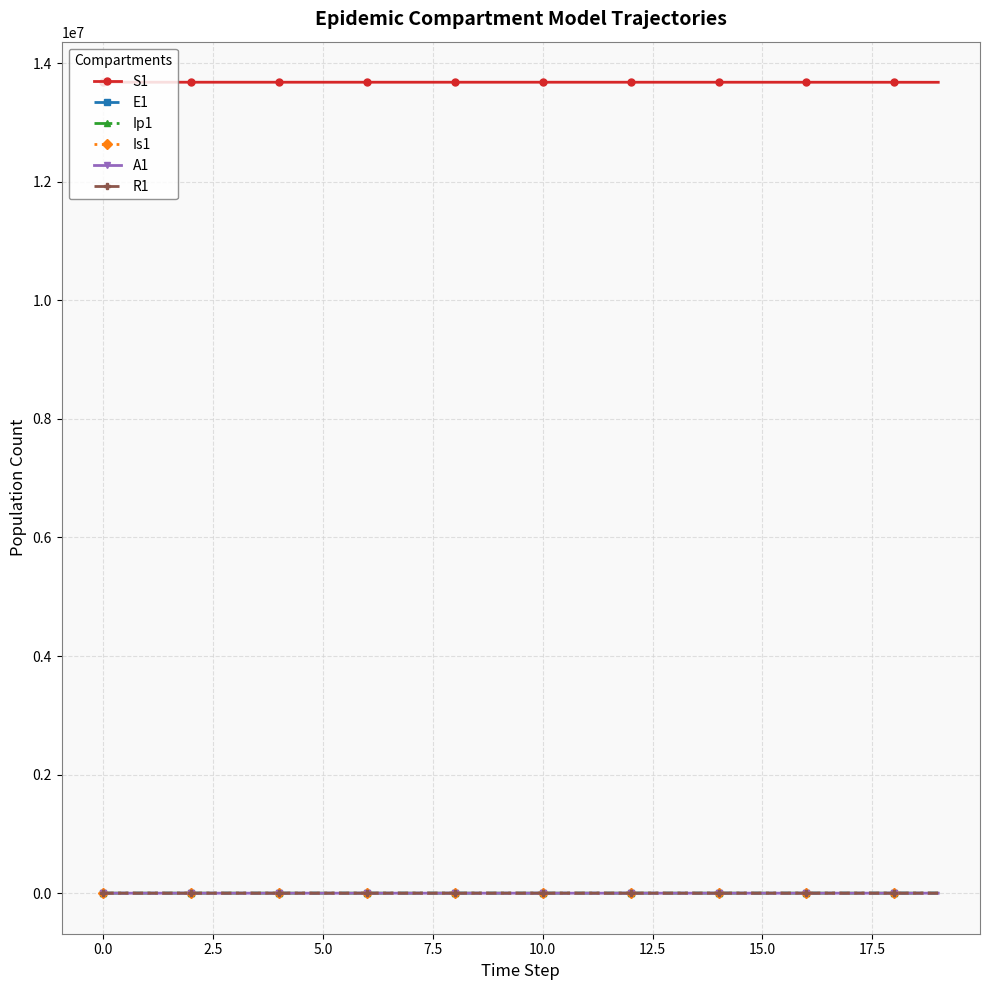

How many categories are shown in the chart?

20